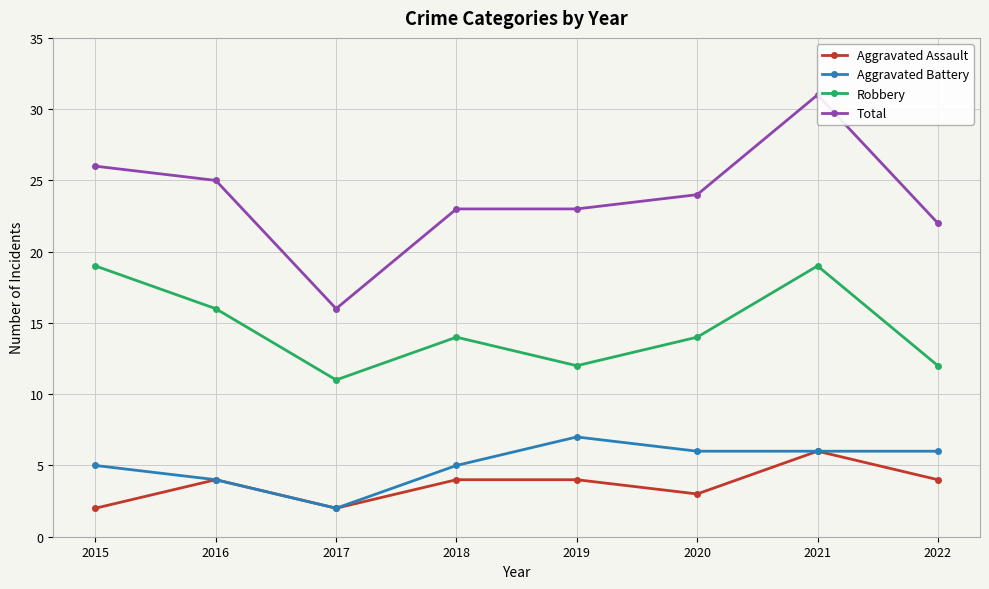

At which label is Aggravated Assault closest to 4?

2016